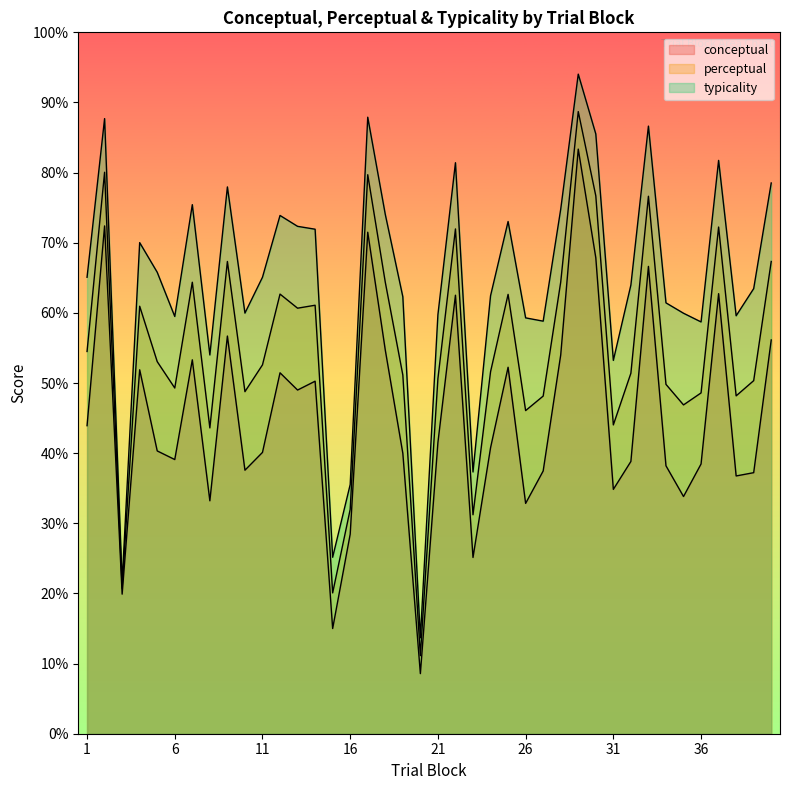

Which has a higher value, 34 or 14?

14